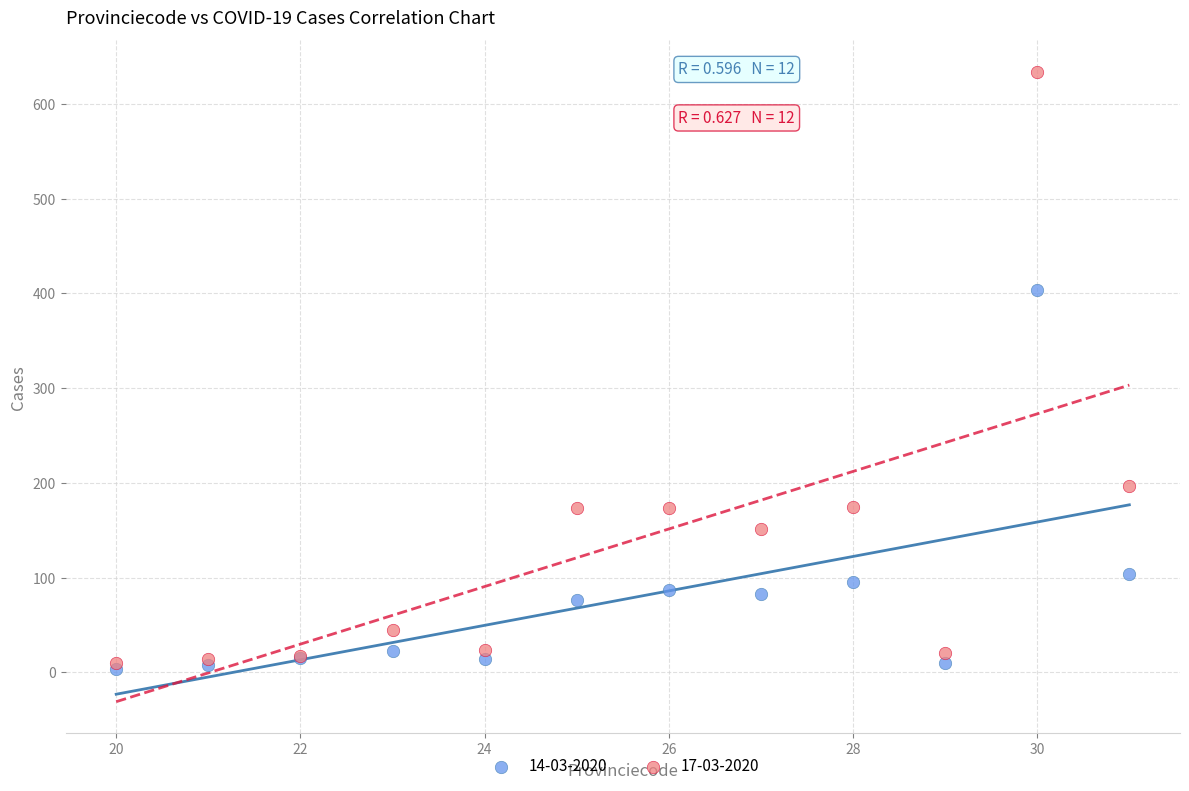

Across all series, what Y value is closest to 319?

403